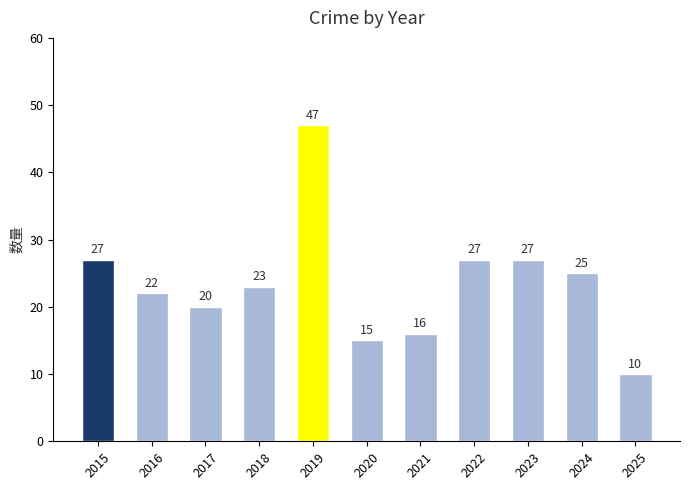

What is the difference between the maximum and second lowest values?

32